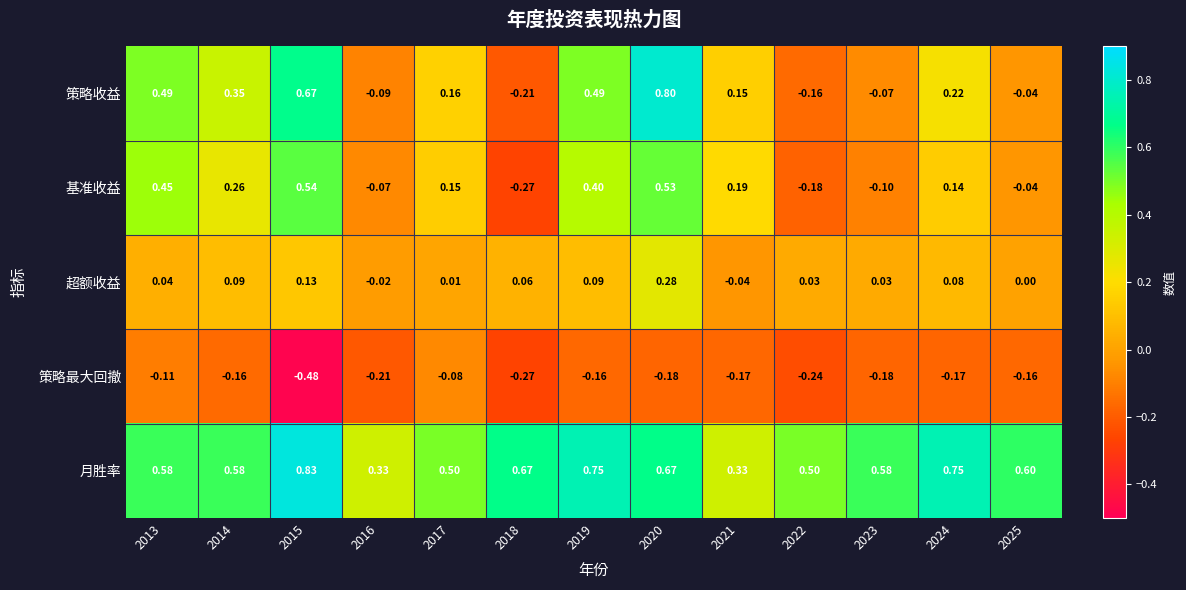

Which series has the largest total across all categories?

月胜率